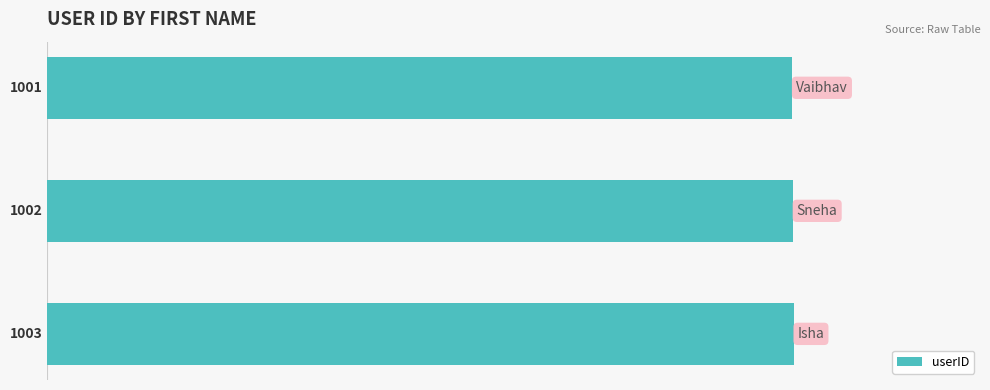

What is the average value?

1002